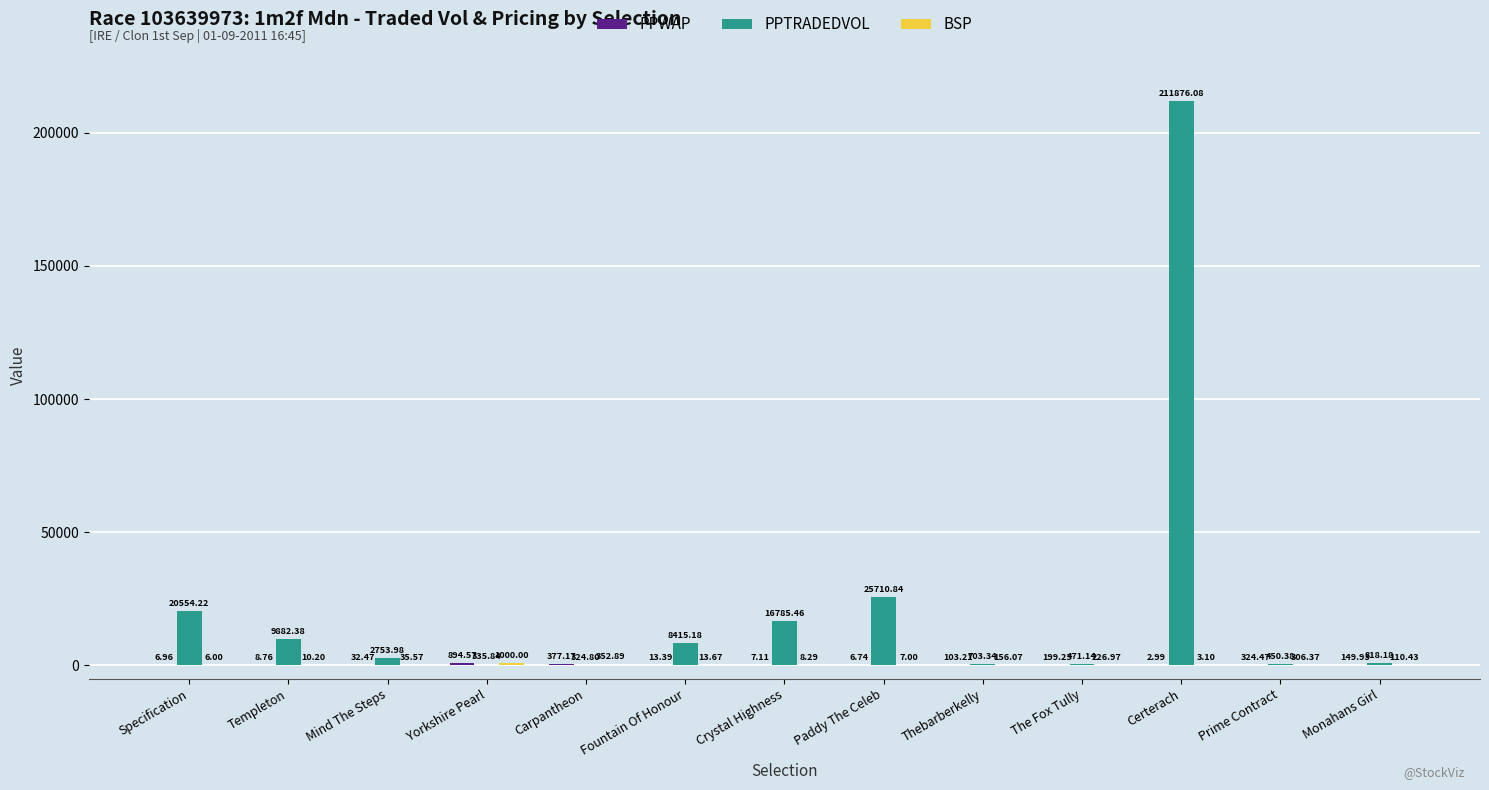

Which series changed the most between The Fox Tully and Certerach?

PPTRADEDVOL